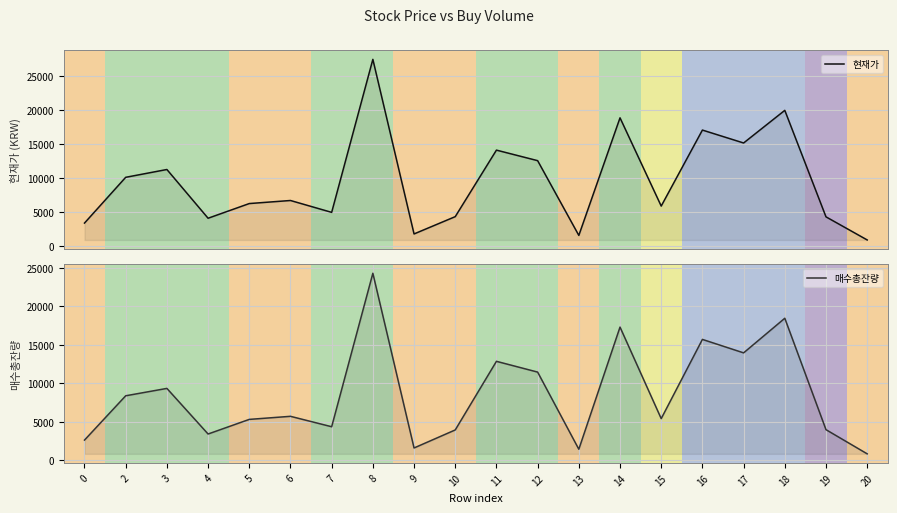

True or false: 현재가 has a value of 5150 at 0.

False